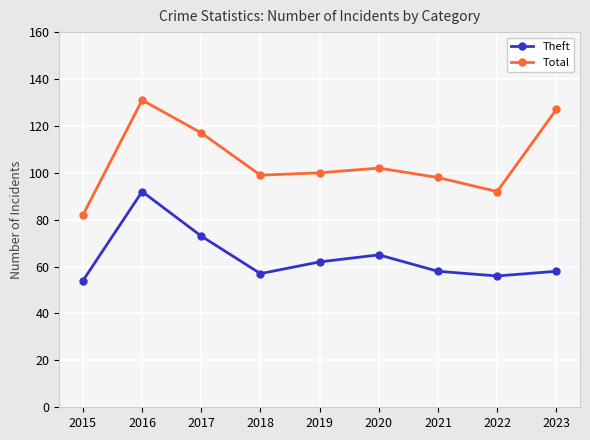

Rank the series by their maximum value, from highest to lowest.

Total, Theft